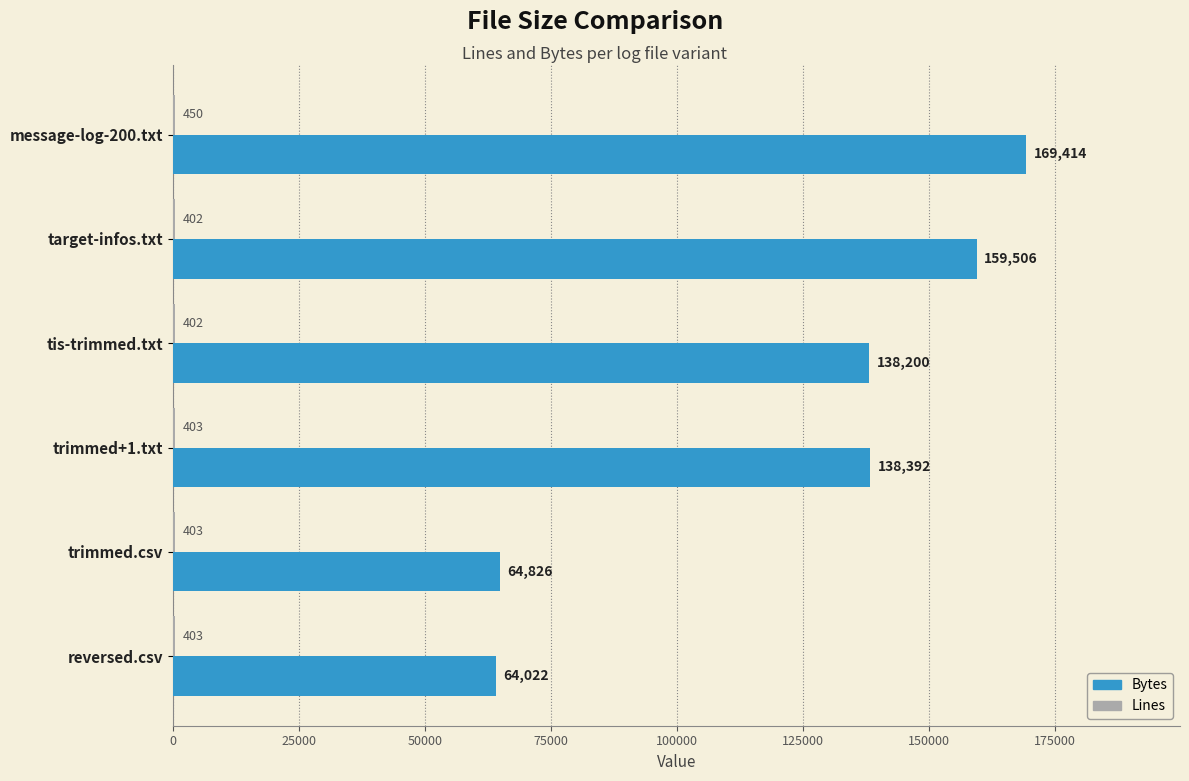

What is the greatest value displayed?

169414